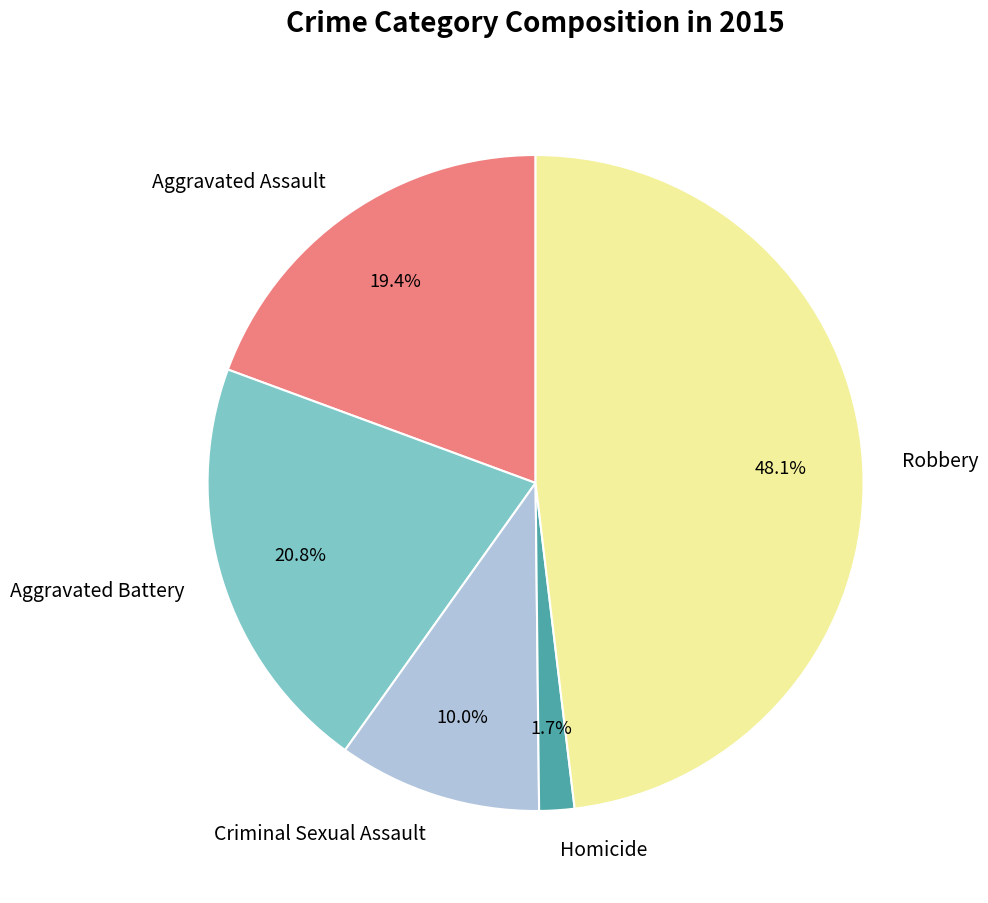

What percentage is the Robbery slice, to the nearest percent?

48%